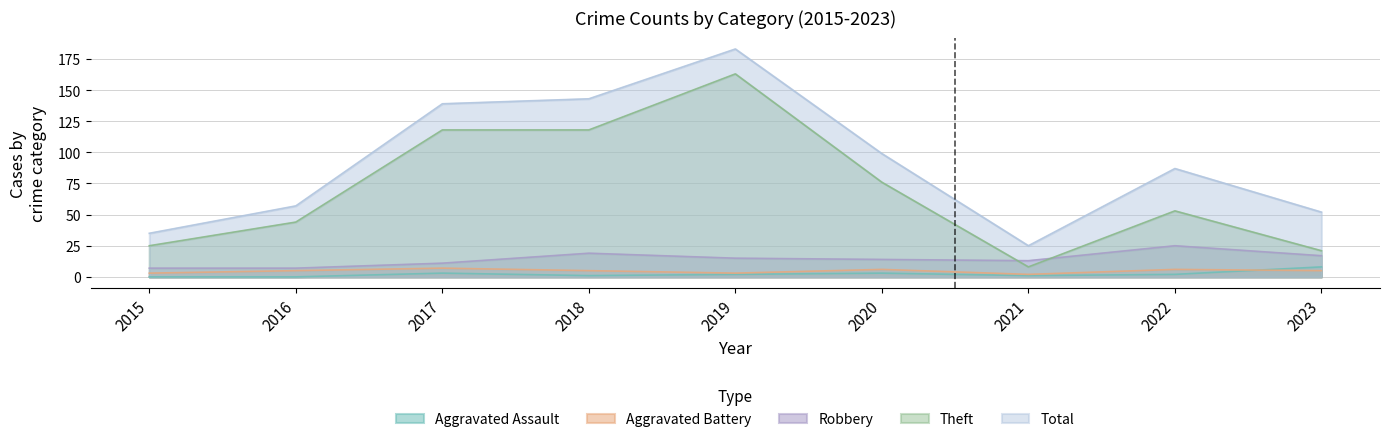

Which series has the largest total across all categories?

Total